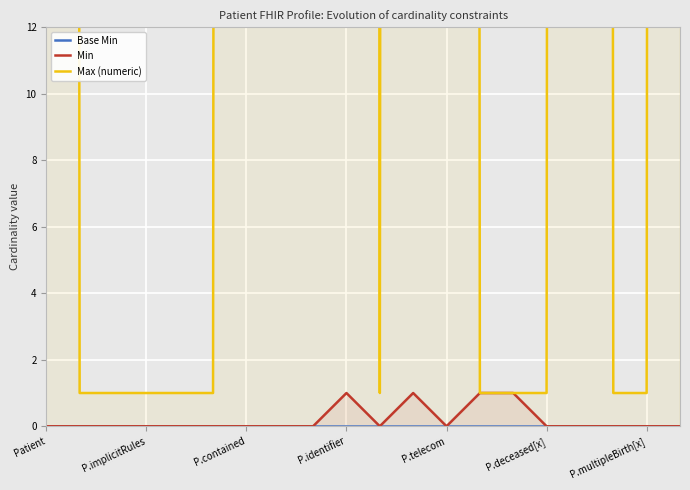

At 10, list the series in order from largest to smallest.

Max (numeric), Base Min, Min